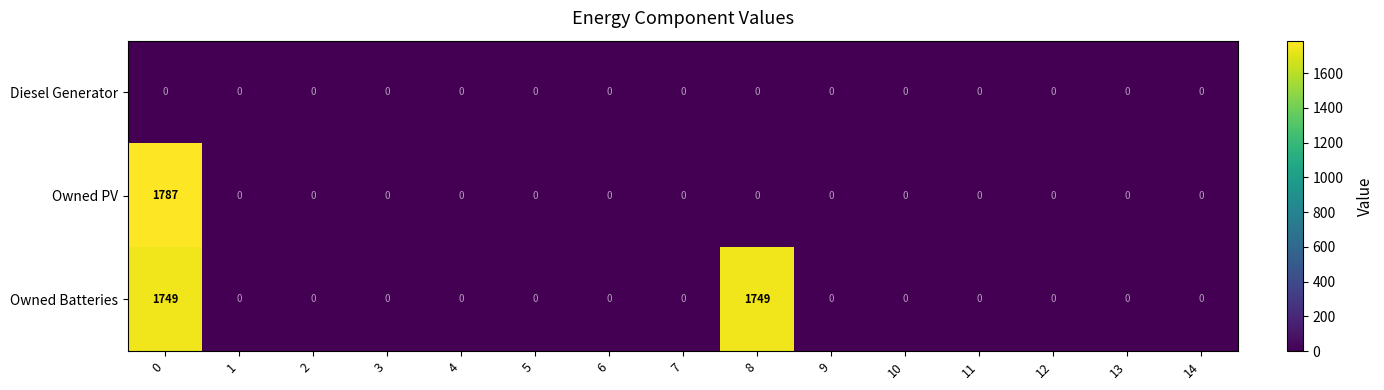

What is the greatest value displayed?

1787